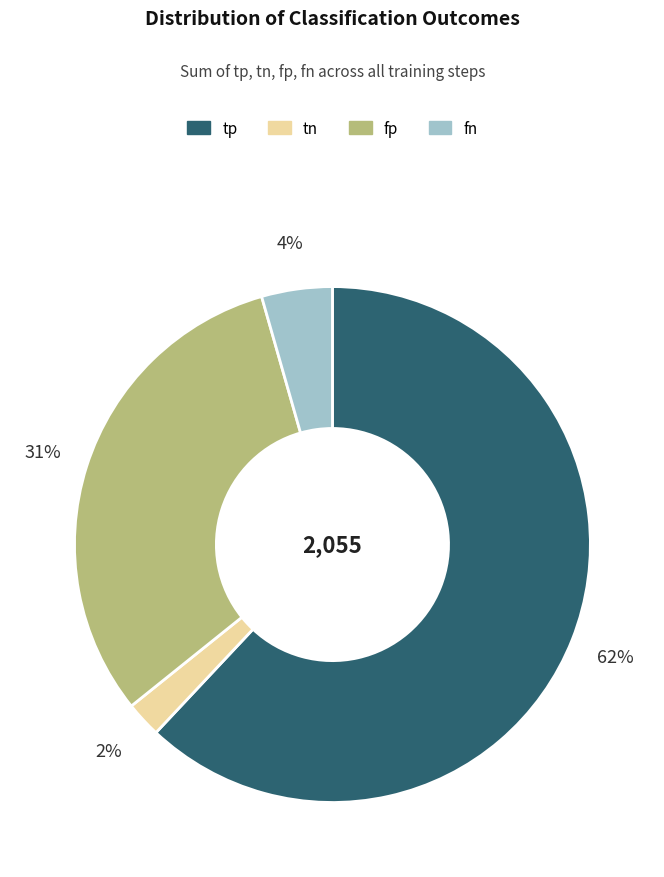

Approximately how many times larger is the value at fp compared to tp?

0.5